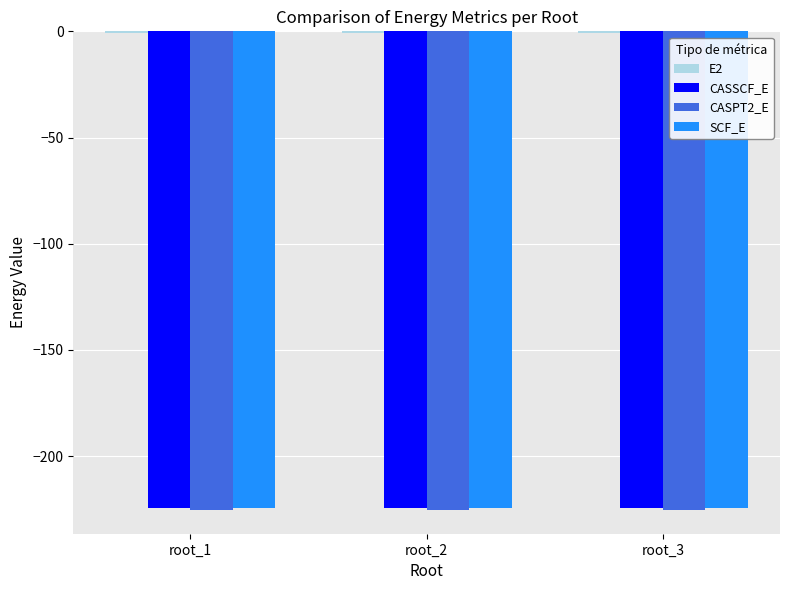

What is the value of the CASPT2_E bar at the 2nd from the left?

-225.3